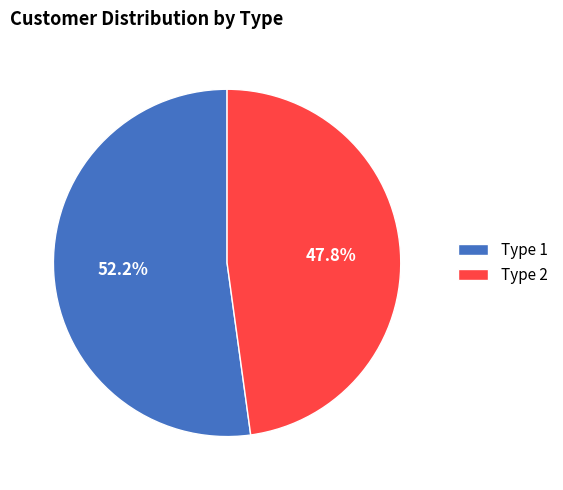

Combined, do Type 2 and Type 1 account for over 50%?

Yes